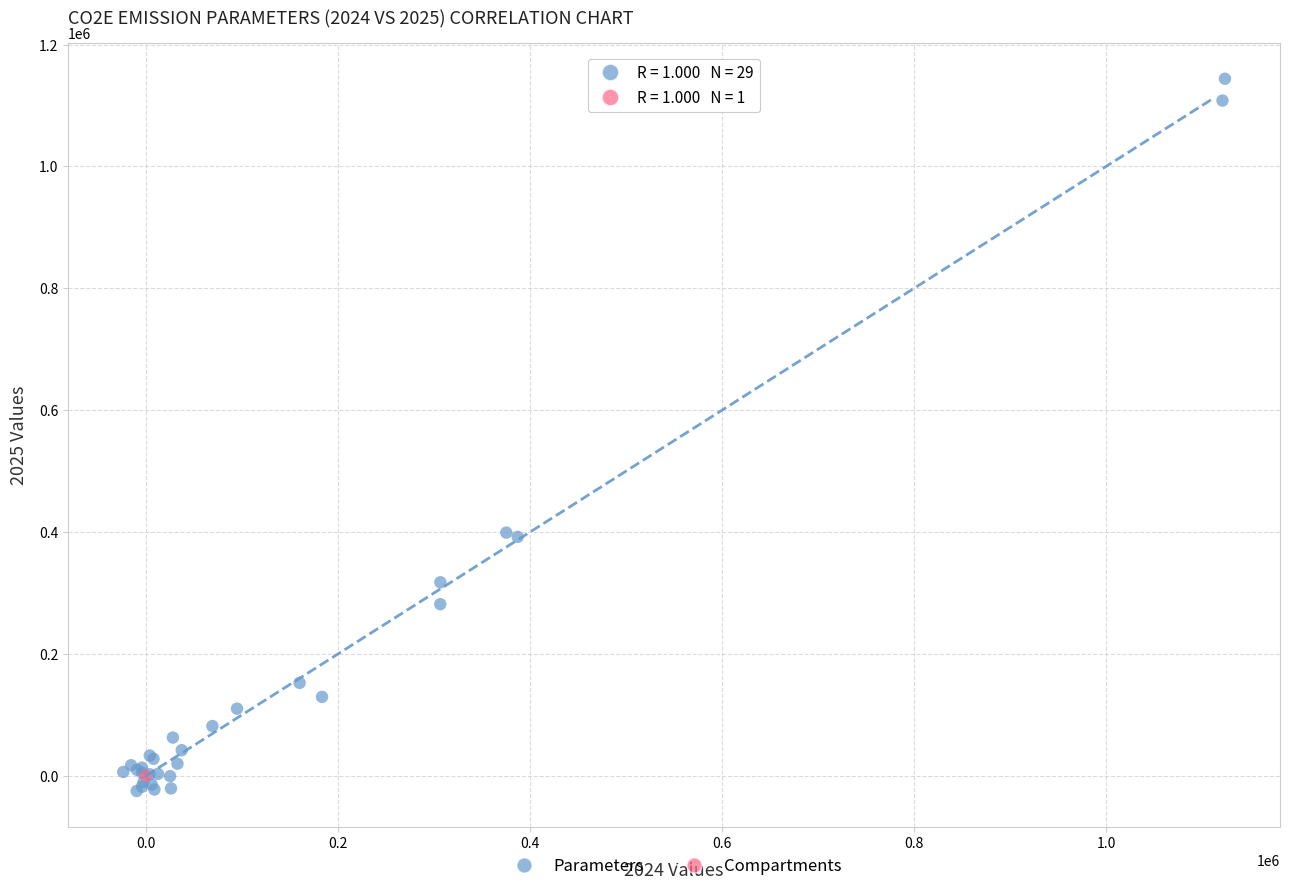

What are all the series names shown in the legend?

Parameters, Compartments